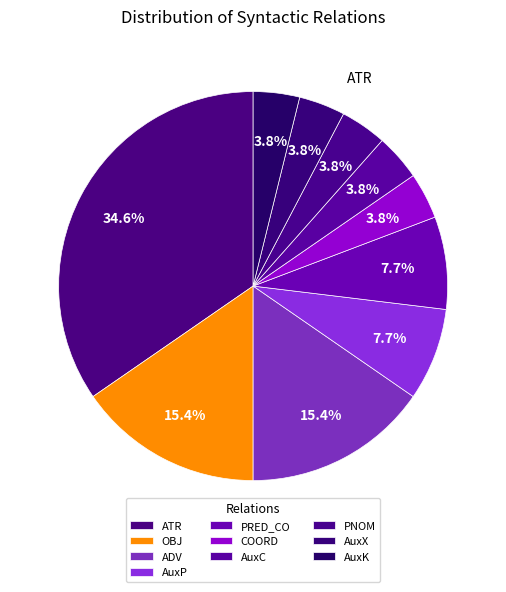

To the nearest percent, what is the average slice percentage?

10%